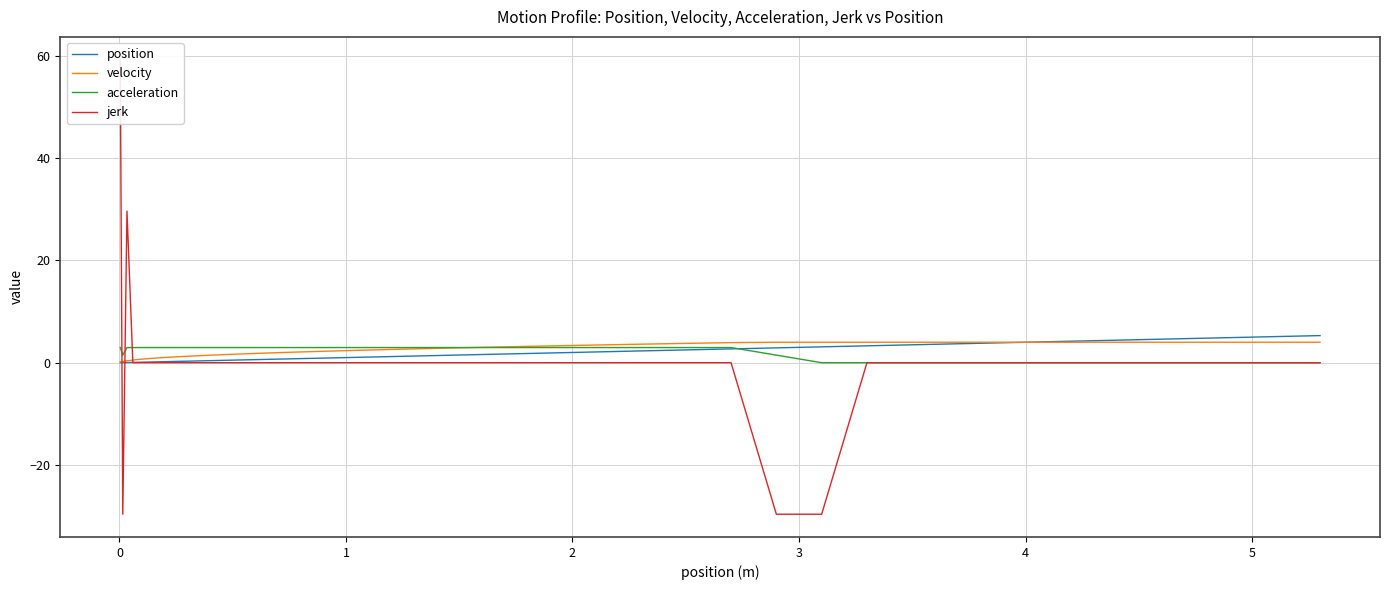

How many intersections are there between position and velocity?

1